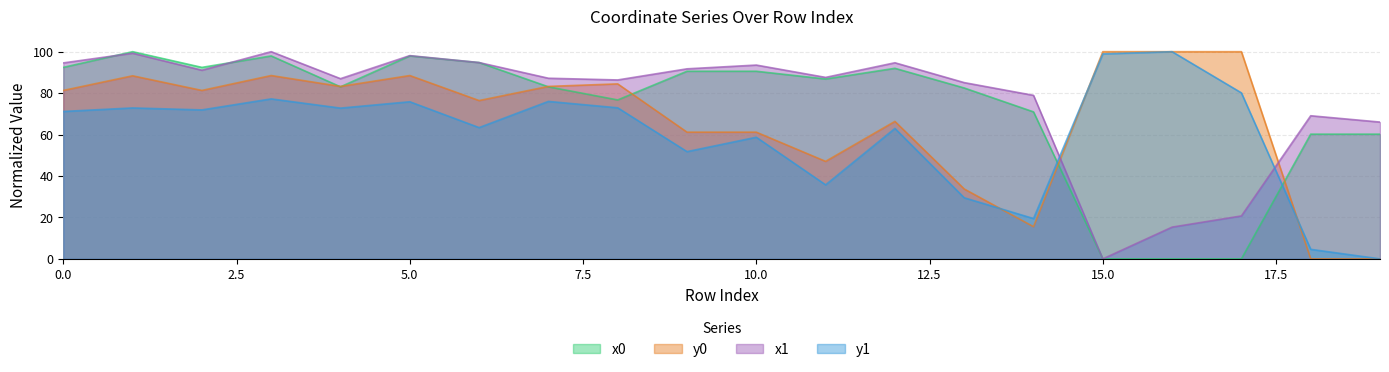

Which series has the largest total across all categories?

x1